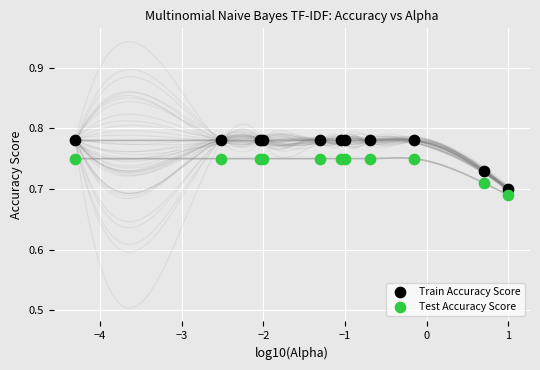

What are all the series names shown in the legend?

Train Accuracy Score, Test Accuracy Score